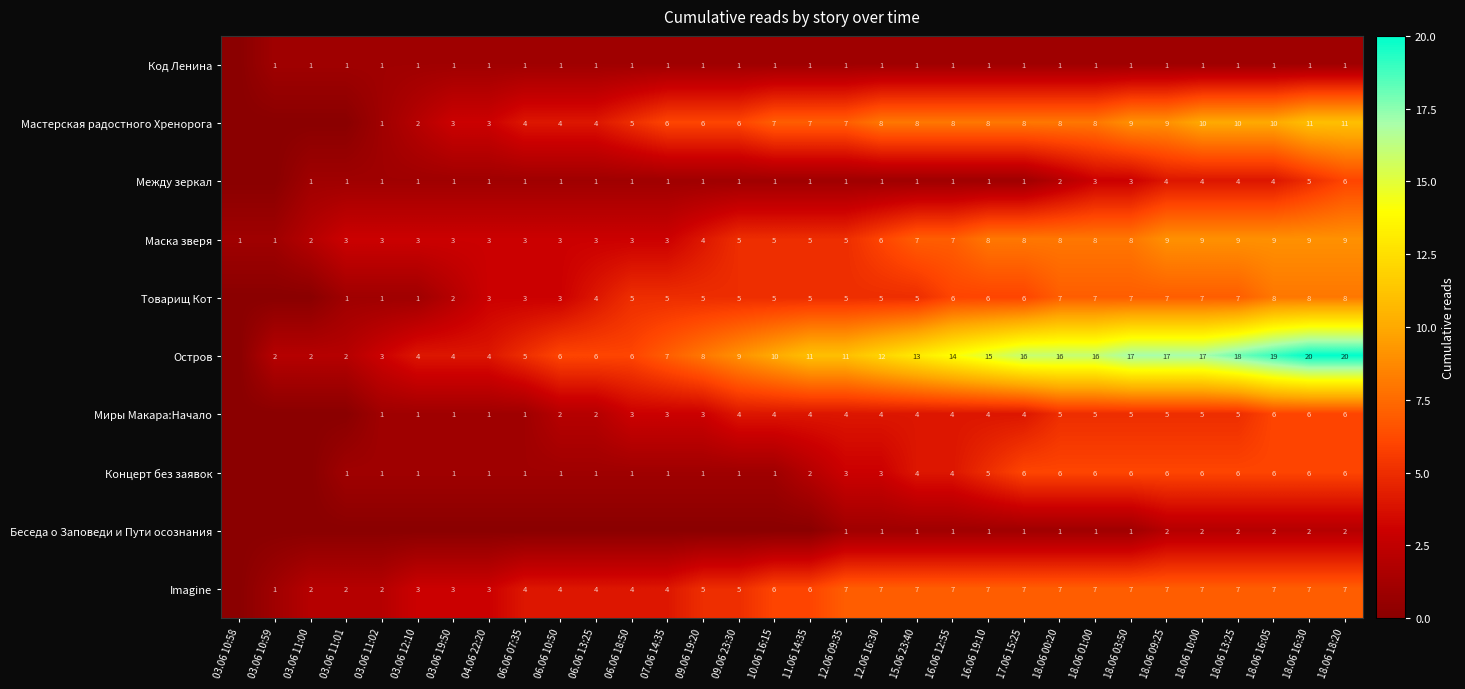

How many Маска зверя values are between 3 and 8?

23